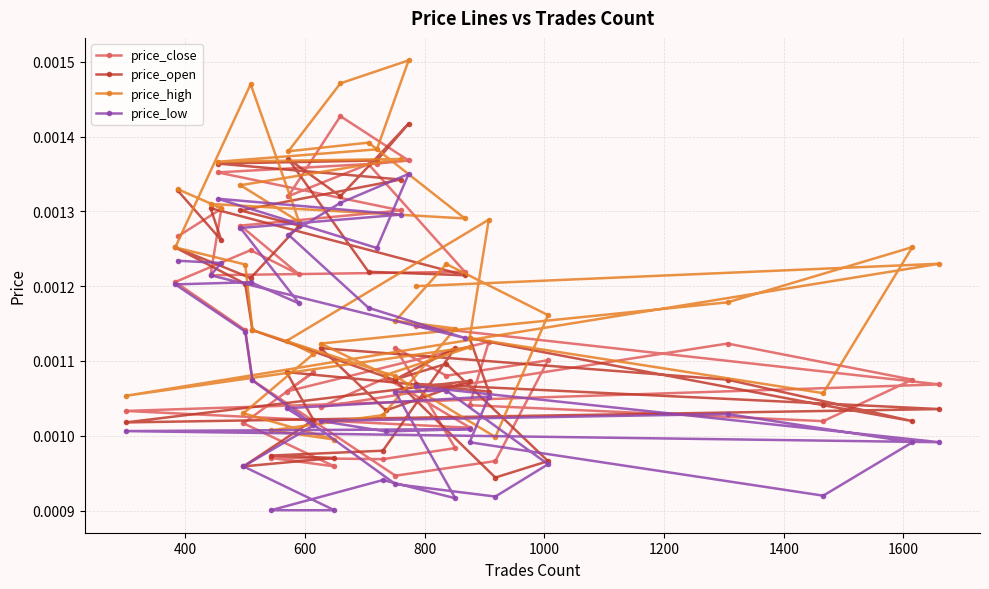

Count the number of categories in the chart.

40